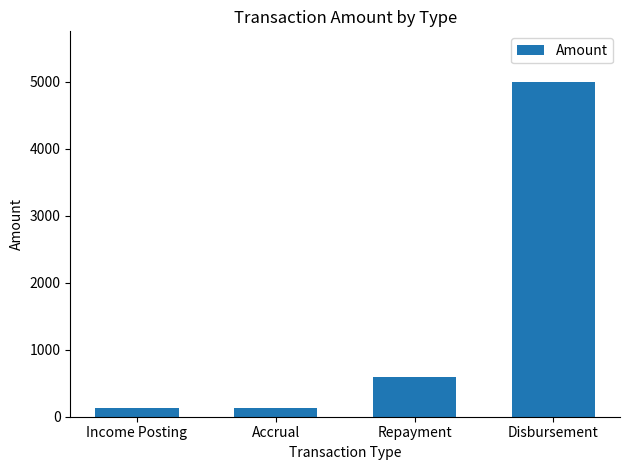

True or false: the data shows 5000.0 at Disbursement.

True